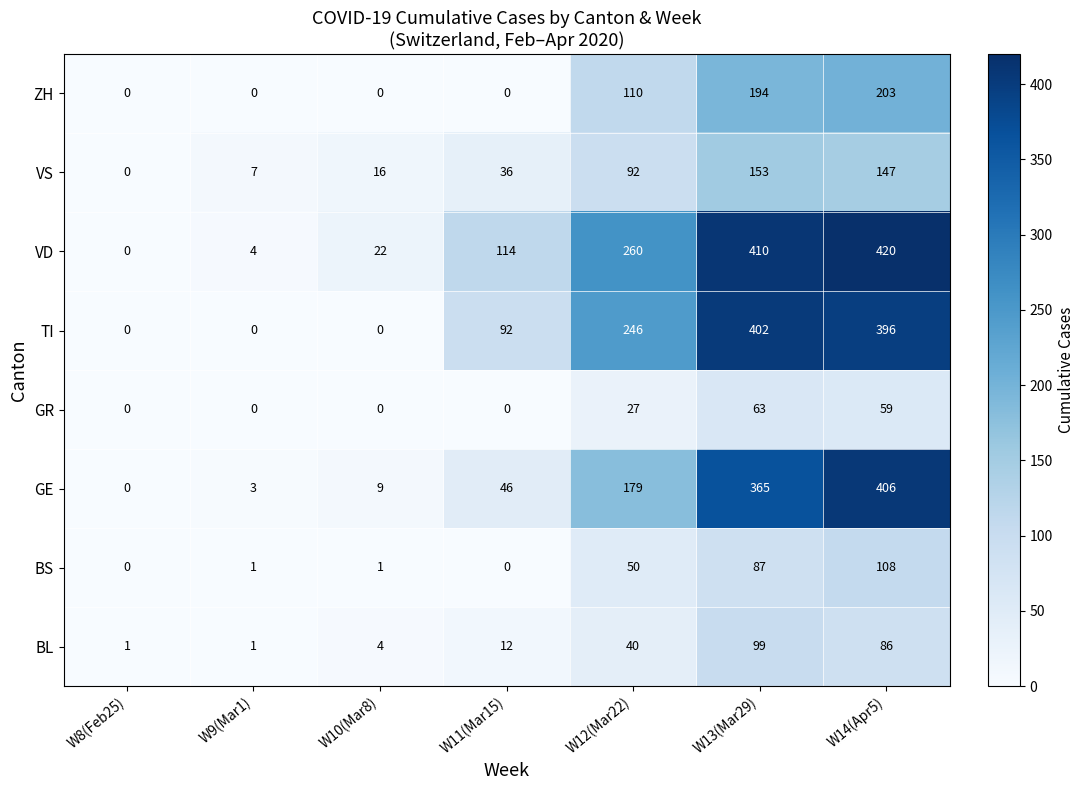

True or false: BS has a value of 50 at W12(Mar22).

True